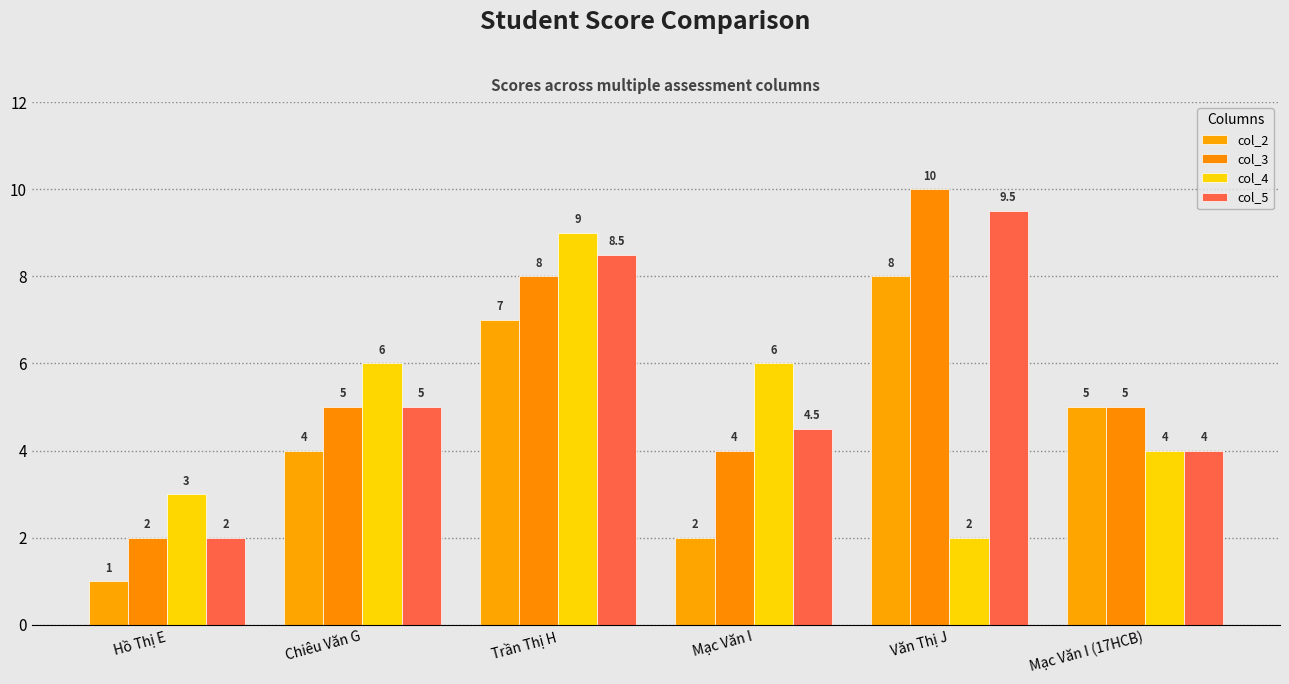

How many bars are there in total?

24